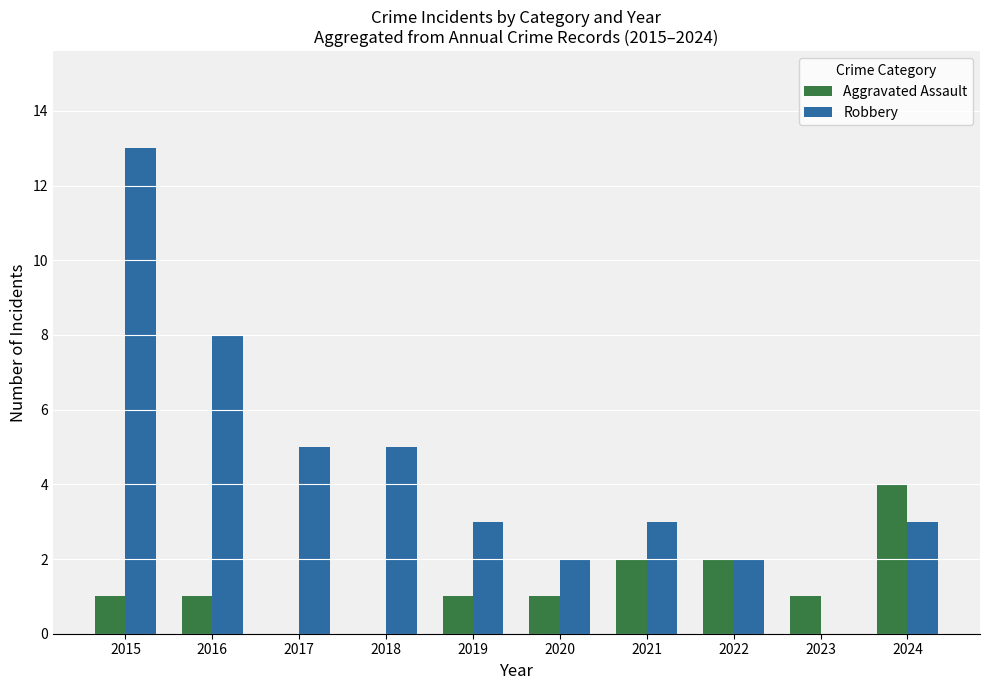

Read the Robbery value at 2015.

13